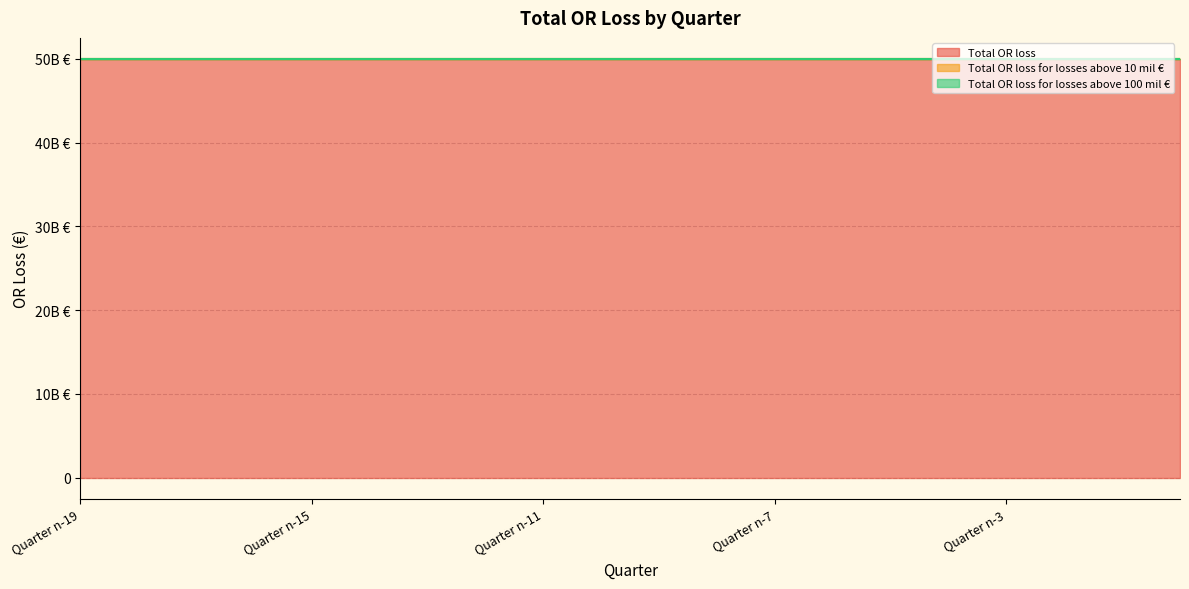

Rank the series by their maximum value, from lowest to highest.

Total OR loss for losses above 10 mil €, Total OR loss for losses above 100 mil €, Total OR loss